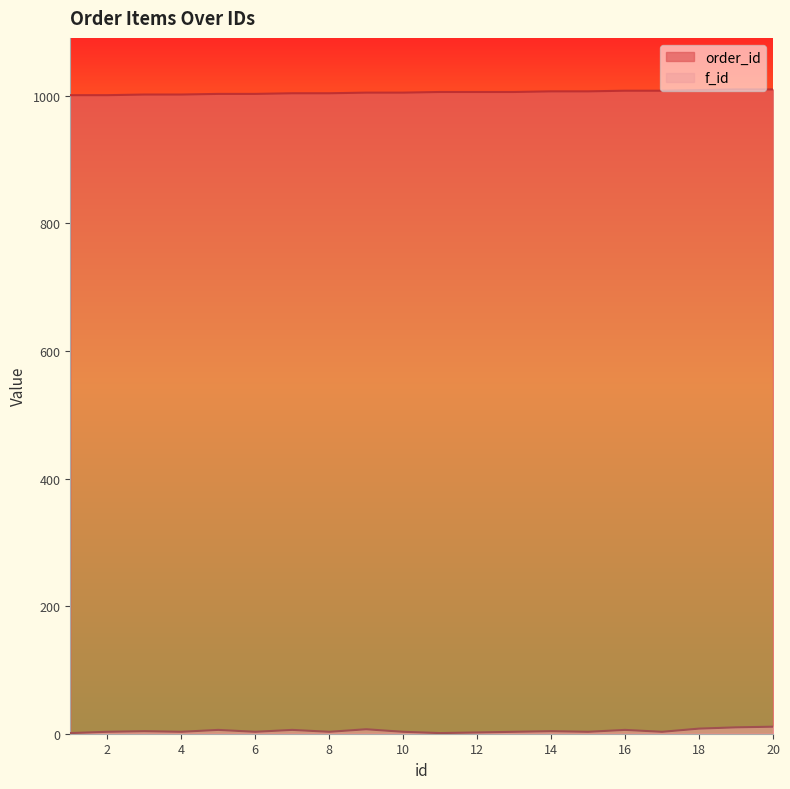

Which series changed the most between 11 and 19?

f_id